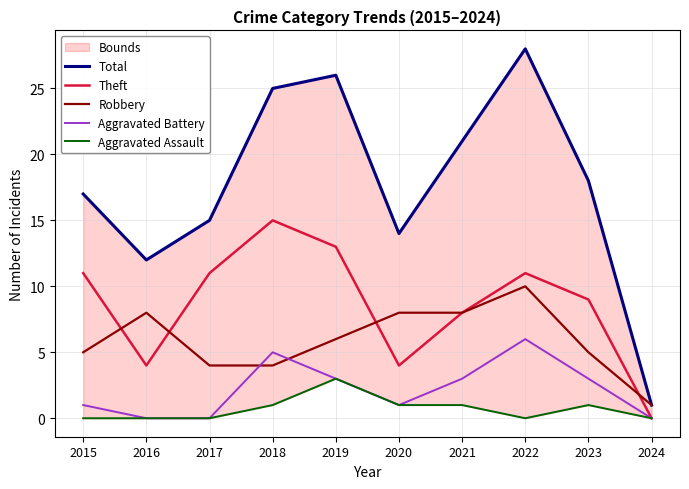

True or false: Robbery and Theft intersect in this chart.

True